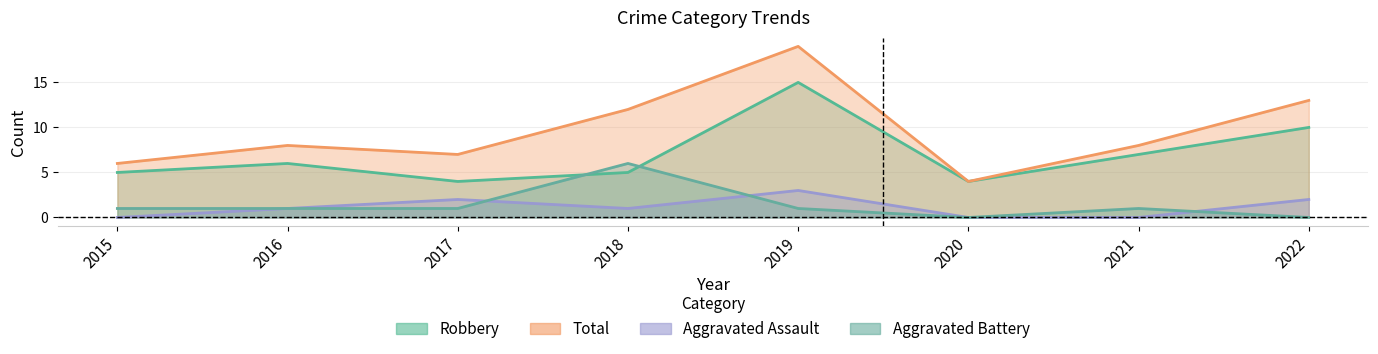

Reading left to right, what are all the values shown in this chart?

Aggravated Assault: 2015=0	2016=1	2017=2	2018=1	2019=3	2020=0	2021=0	2022=2
Aggravated Battery: 2015=1	2016=1	2017=1	2018=6	2019=1	2020=0	2021=1	2022=0
Robbery: 2015=5	2016=6	2017=4	2018=5	2019=15	2020=4	2021=7	2022=10
Total: 2015=6	2016=8	2017=7	2018=12	2019=19	2020=4	2021=8	2022=13